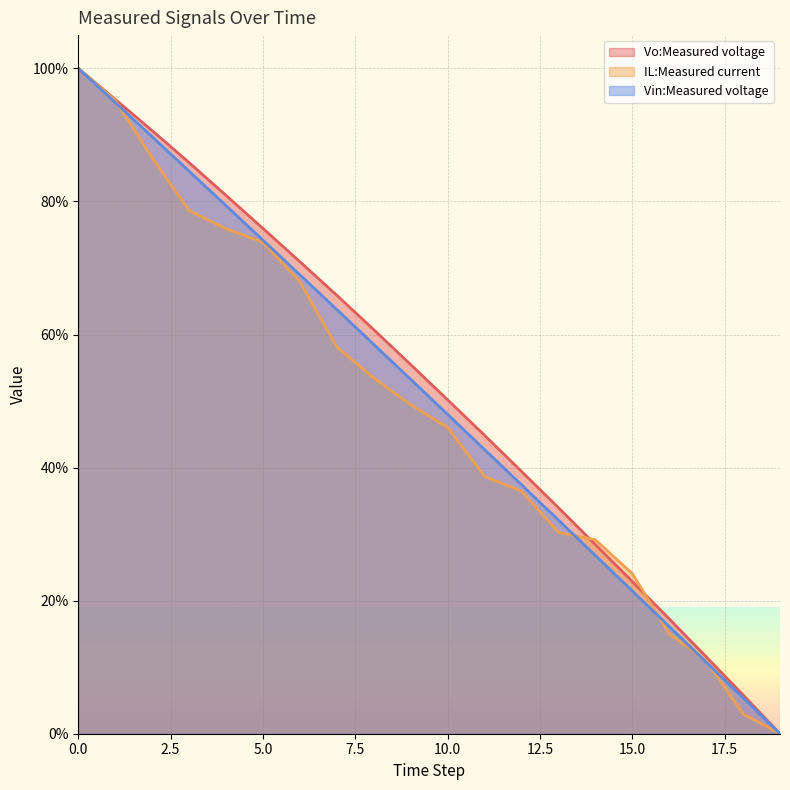

What is the average value of the Vin:Measured voltage series?

50.4